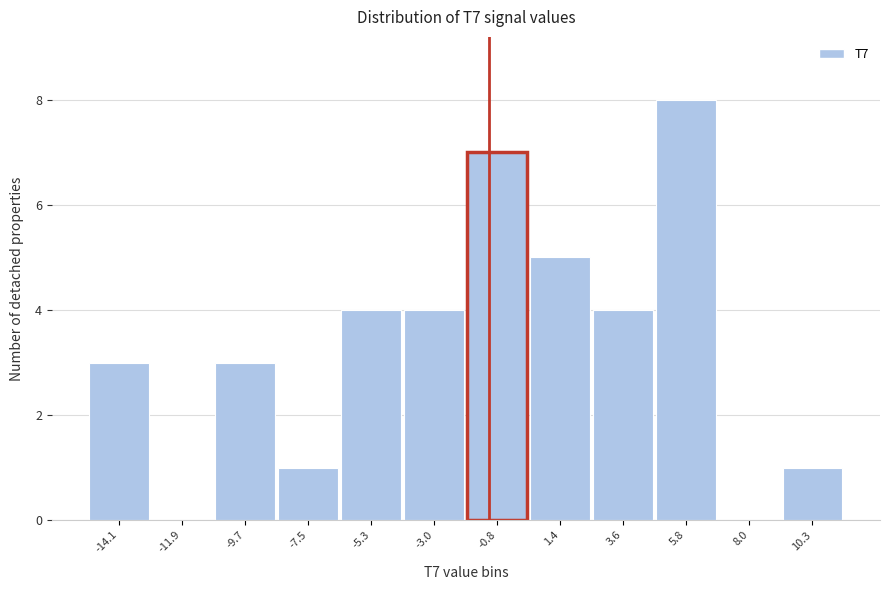

Reading left to right, extract all data points from this chart.

-14.1=3	-11.9=0	-9.7=3	-7.5=1	-5.3=4	-3.0=4	-0.8=7	1.4=5	3.6=4	5.8=8	8.0=0	10.3=1